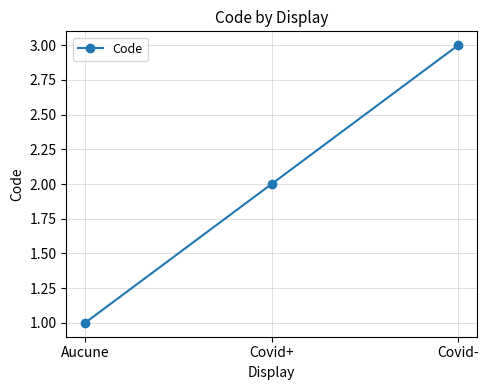

What is the sum of all values?

6